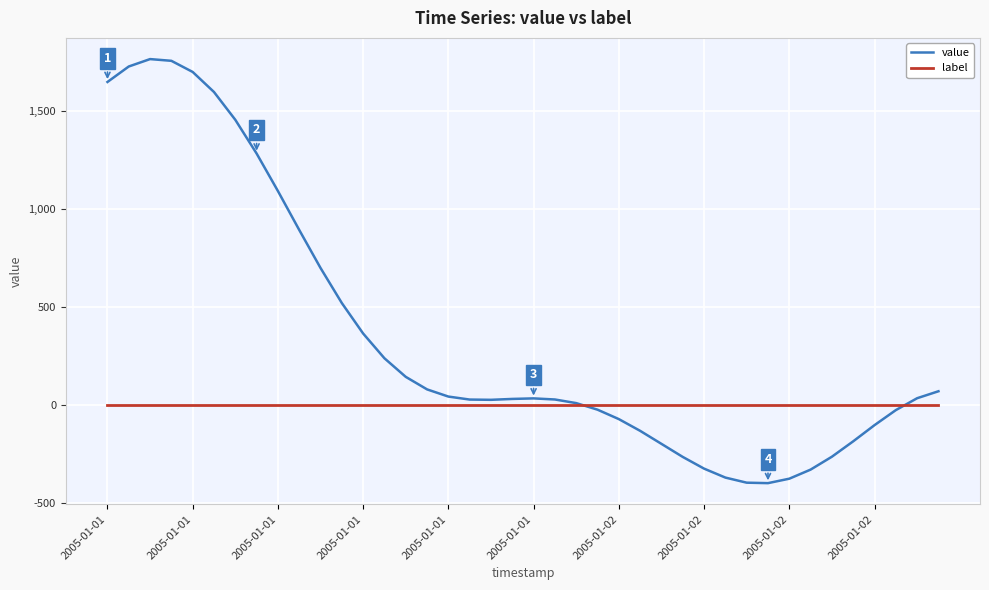

Which series has the largest total across all categories?

value